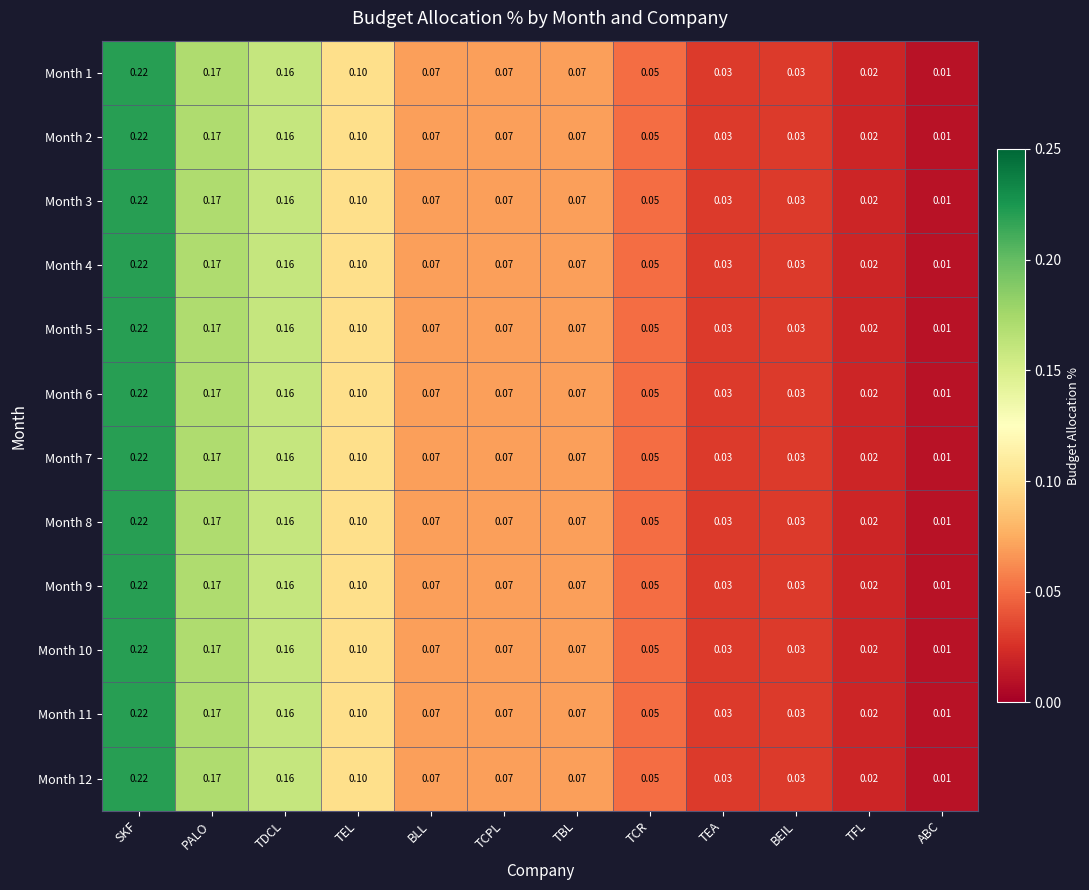

Which category has the highest value across all series?

SKF